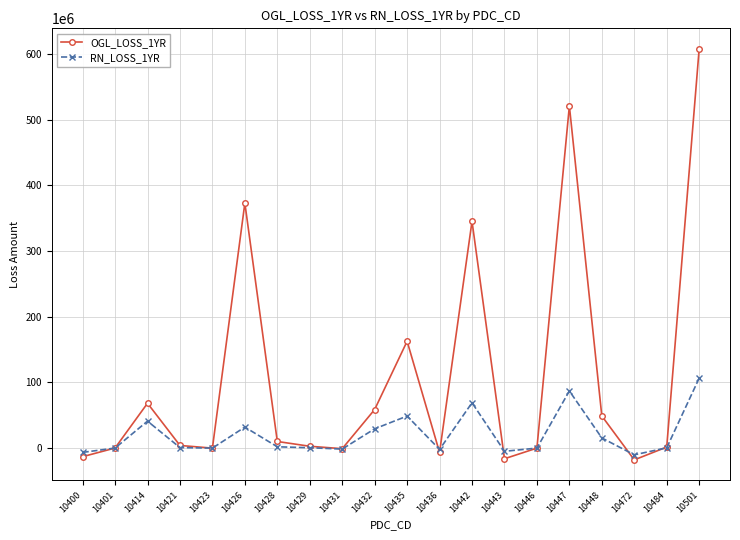

The value of RN_LOSS_1YR at 10447 is 87040531. True or false?

True